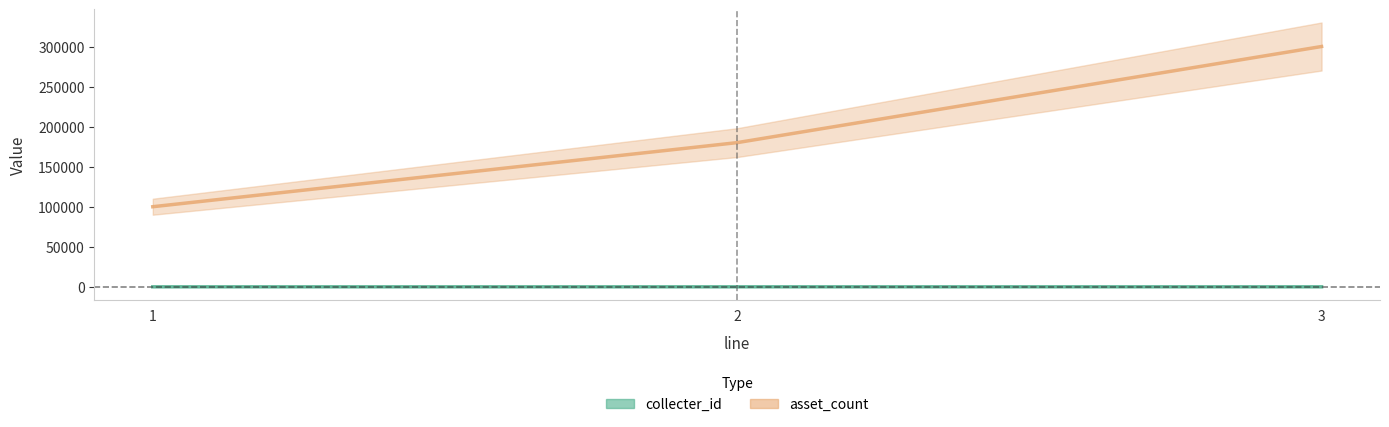

What is the sum of all asset_count values?

580000